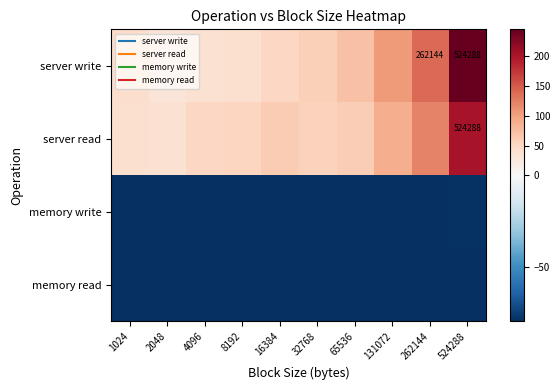

Read the server write value at 65536.

71.2